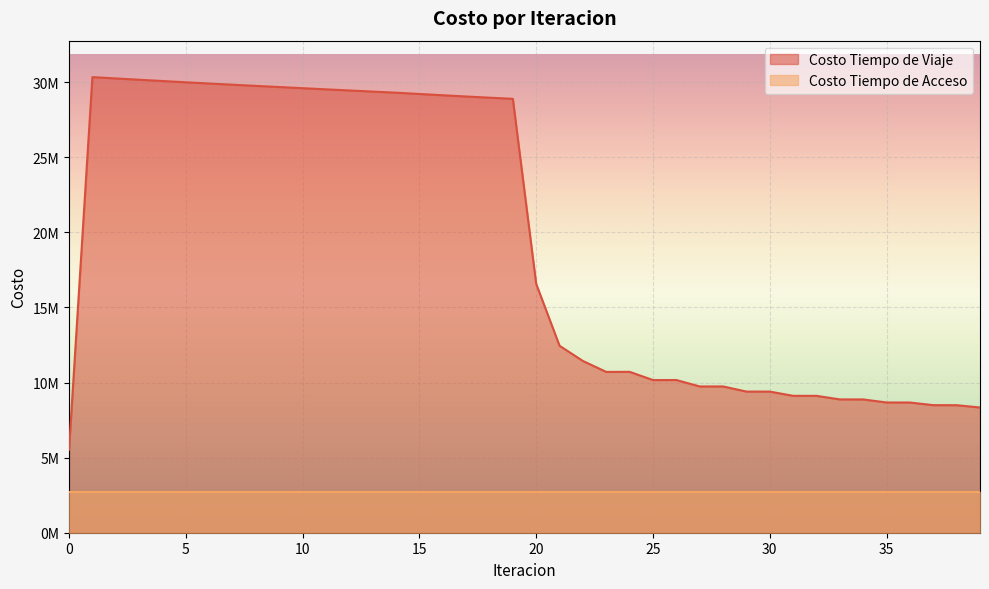

Where is the first local minimum?

23